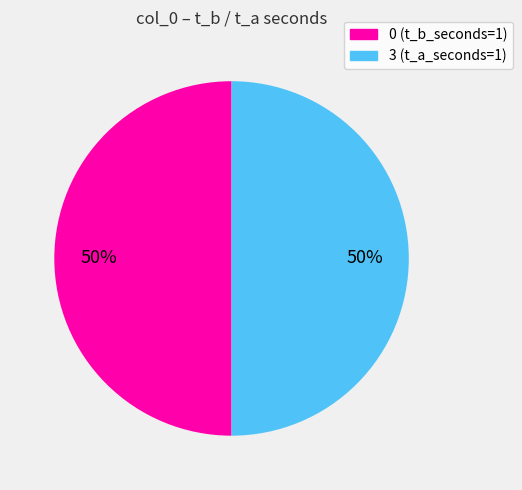

How many slices are in this pie chart?

2